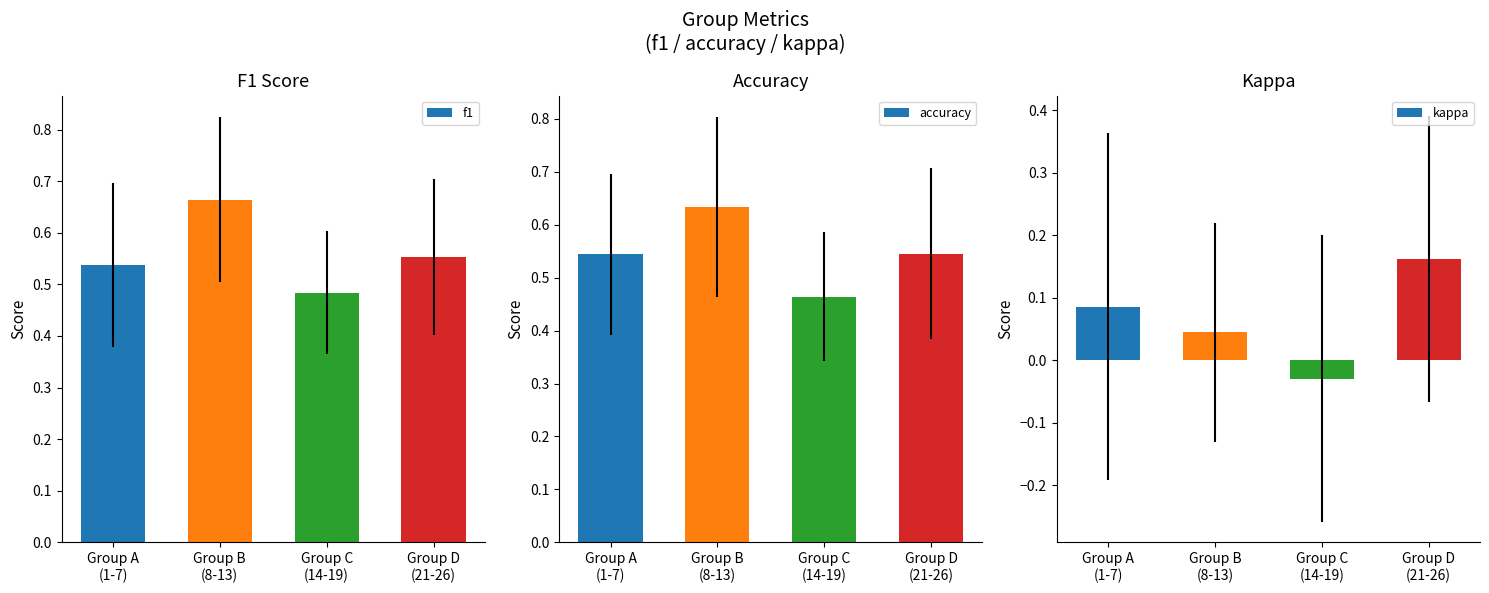

Reading left to right, list all the values displayed in this chart.

f1: Group A
(1-7)=0.5	Group B
(8-13)=0.7	Group C
(14-19)=0.5	Group D
(21-26)=0.6
accuracy: Group A
(1-7)=0.5	Group B
(8-13)=0.6	Group C
(14-19)=0.5	Group D
(21-26)=0.5
kappa: Group A
(1-7)=0.1	Group B
(8-13)=0.0	Group C
(14-19)=-0.0	Group D
(21-26)=0.2